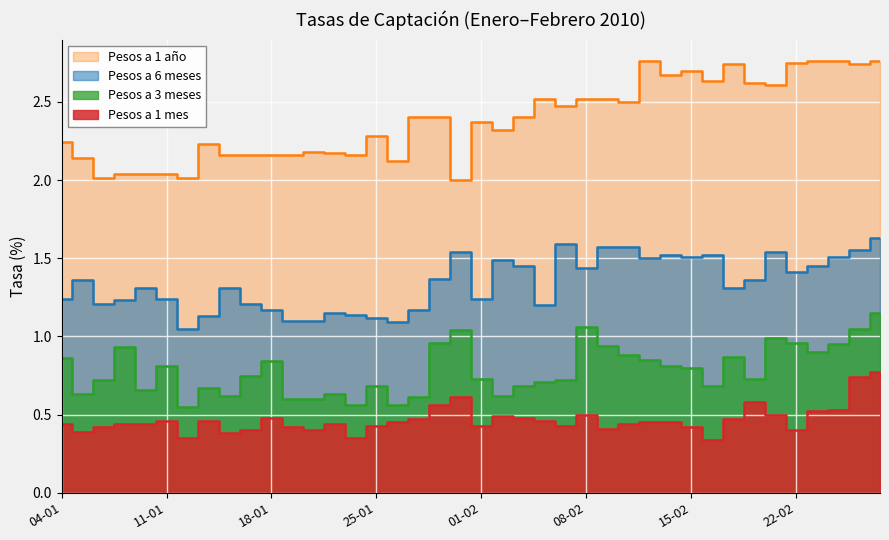

Reading left to right, transcribe all the data shown in this chart.

Pesos a 1 mes: 0.4	0.4	0.4	0.4	0.4	0.5	0.3	0.5	0.4	0.4	0.5	0.4	0.4	0.4	0.3	0.4	0.5	0.5	0.6	0.6	0.4	0.5	0.5	0.5	0.4	0.5	0.4	0.4	0.5	0.5	0.4	0.3	0.5	0.6	0.5	0.4	0.5	0.5	0.7	0.8
Pesos a 3 meses: 0.9	0.6	0.7	0.9	0.7	0.8	0.6	0.7	0.6	0.8	0.8	0.6	0.6	0.6	0.6	0.7	0.6	0.6	1.0	1.0	0.7	0.6	0.7	0.7	0.7	1.1	0.9	0.9	0.8	0.8	0.8	0.7	0.9	0.7	1.0	1.0	0.9	0.9	1.1	1.1
Pesos a 6 meses: 1.2	1.4	1.2	1.2	1.3	1.2	1.1	1.1	1.3	1.2	1.2	1.1	1.1	1.1	1.1	1.1	1.1	1.2	1.4	1.5	1.2	1.5	1.4	1.2	1.6	1.4	1.6	1.6	1.5	1.5	1.5	1.5	1.3	1.4	1.5	1.4	1.4	1.5	1.6	1.6
Pesos a 1 año: 2.2	2.1	2.0	2.0	2.0	2.0	2.0	2.2	2.2	2.2	2.2	2.2	2.2	2.2	2.2	2.3	2.1	2.4	2.4	2.0	2.4	2.3	2.4	2.5	2.5	2.5	2.5	2.5	2.8	2.7	2.7	2.6	2.7	2.6	2.6	2.8	2.8	2.8	2.7	2.8